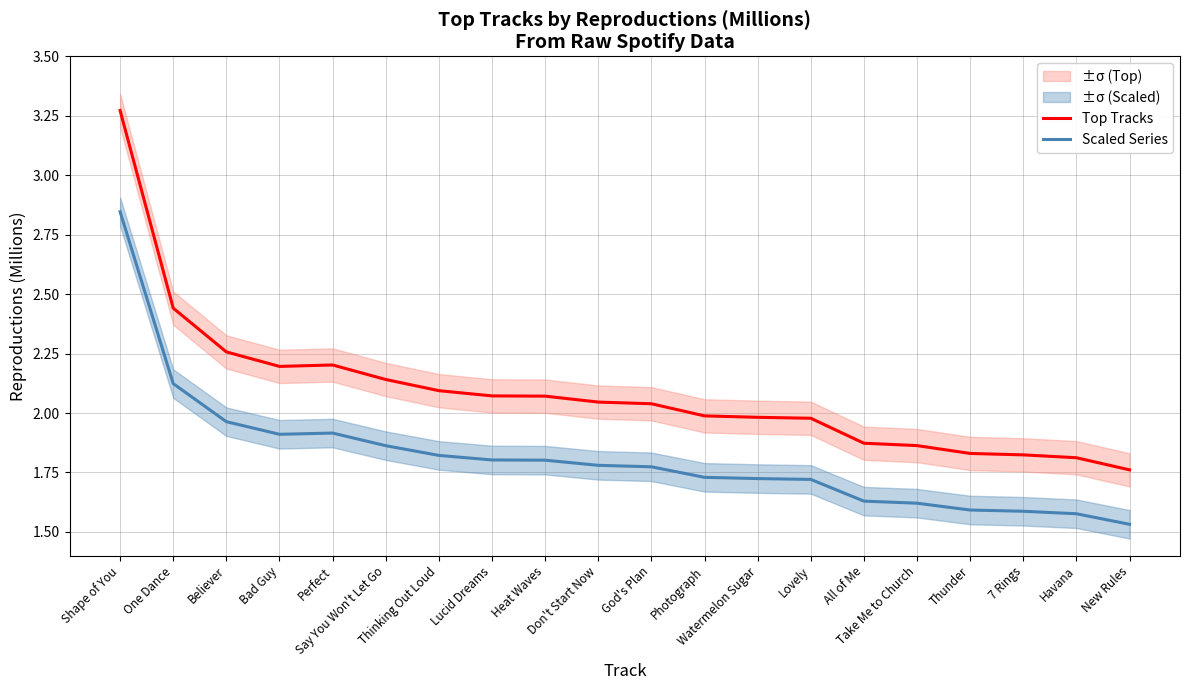

What are all the series names shown in the legend?

Top Tracks, Scaled Series